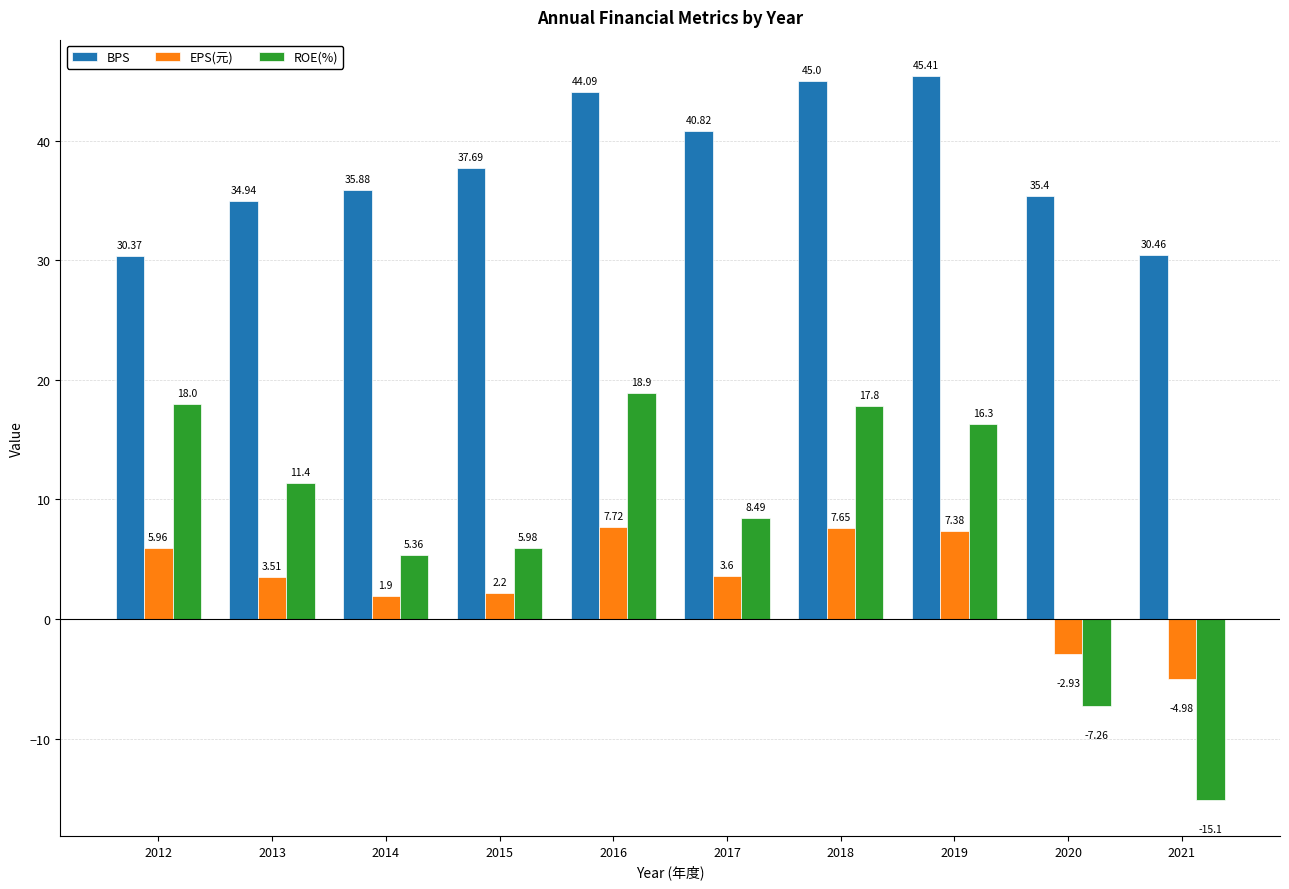

What is the maximum value shown in the chart?

45.4